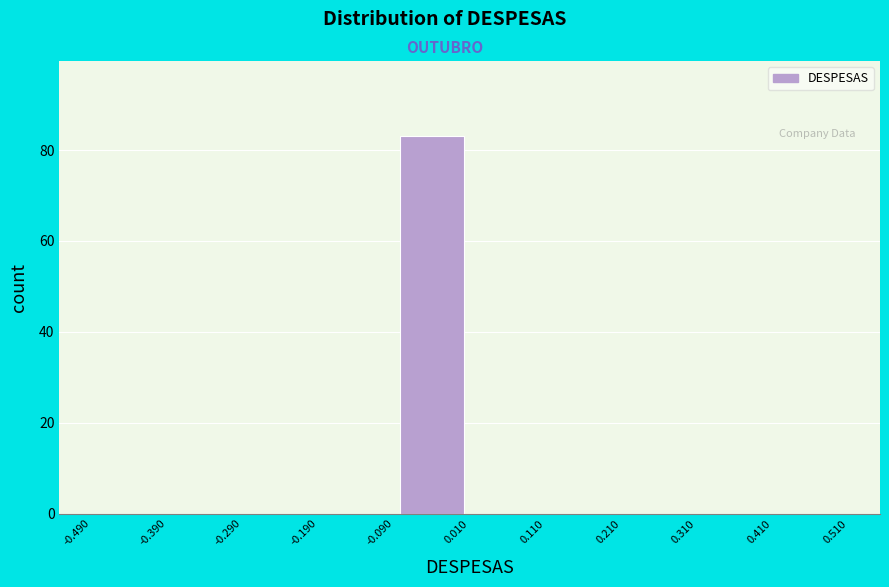

How tall is the bar that spans -0.090 to 0.010 on the x-axis? The values are not printed on the chart, so give them approximately, as read against the axis.

84